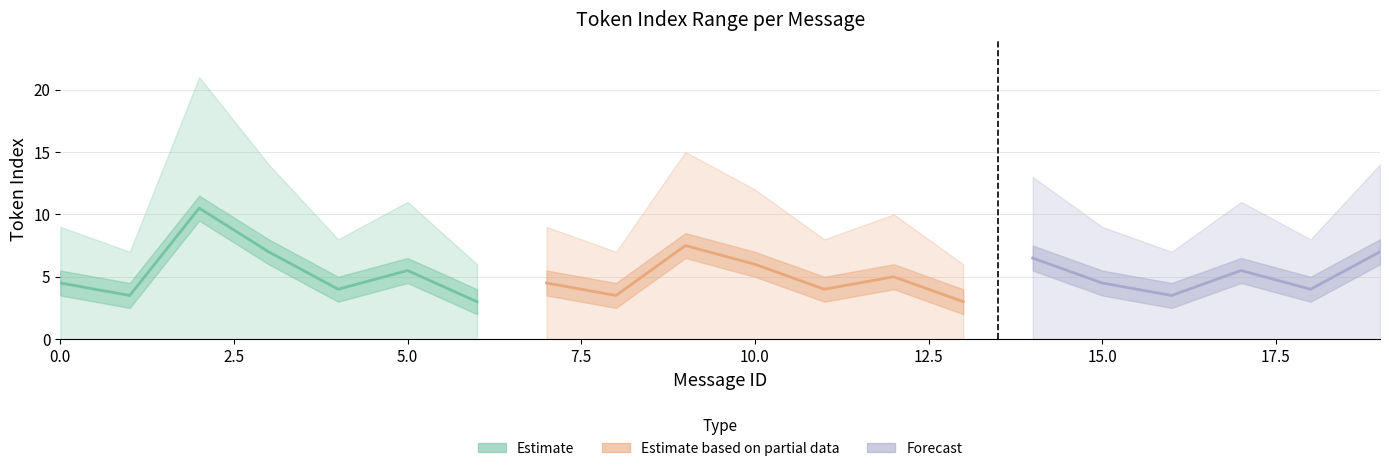

True or false: max_token_index and min_token_index intersect in this chart.

False